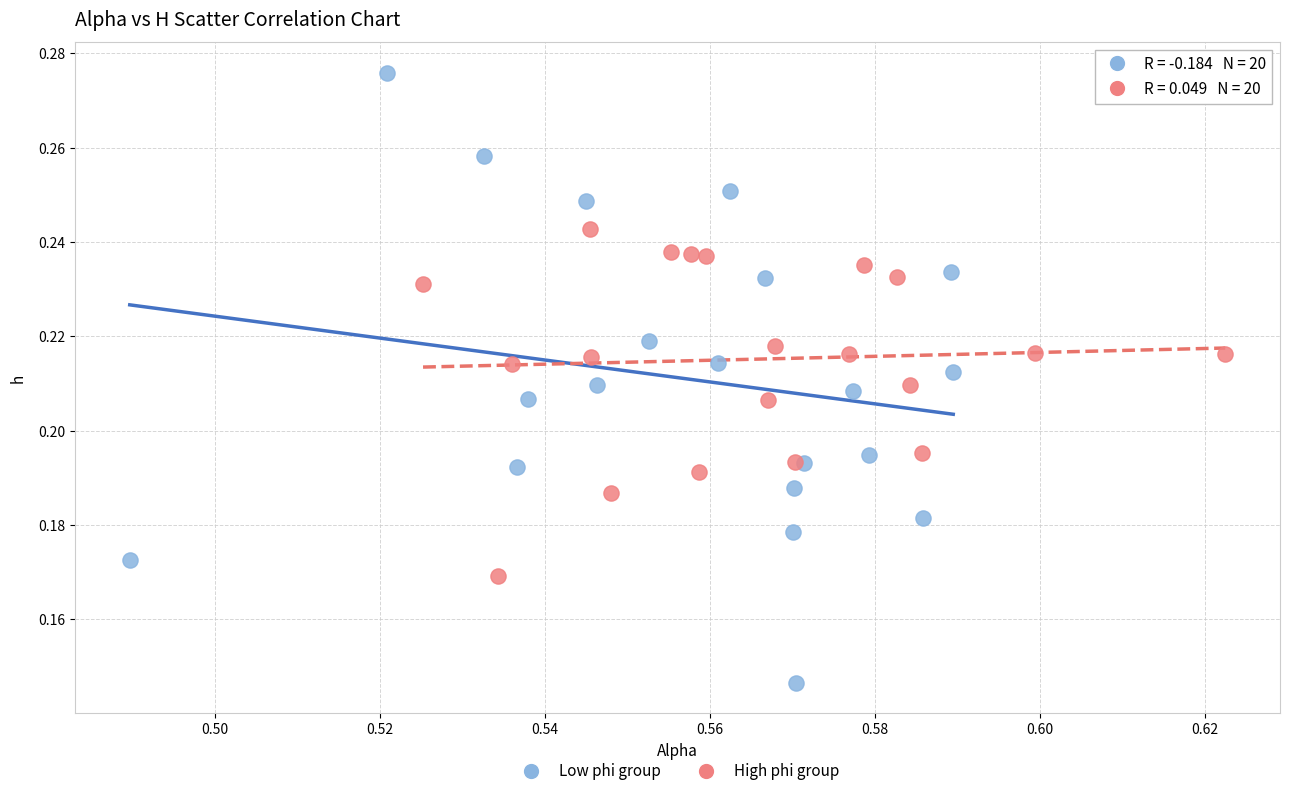

Which series contains the highest Y value?

Low phi group